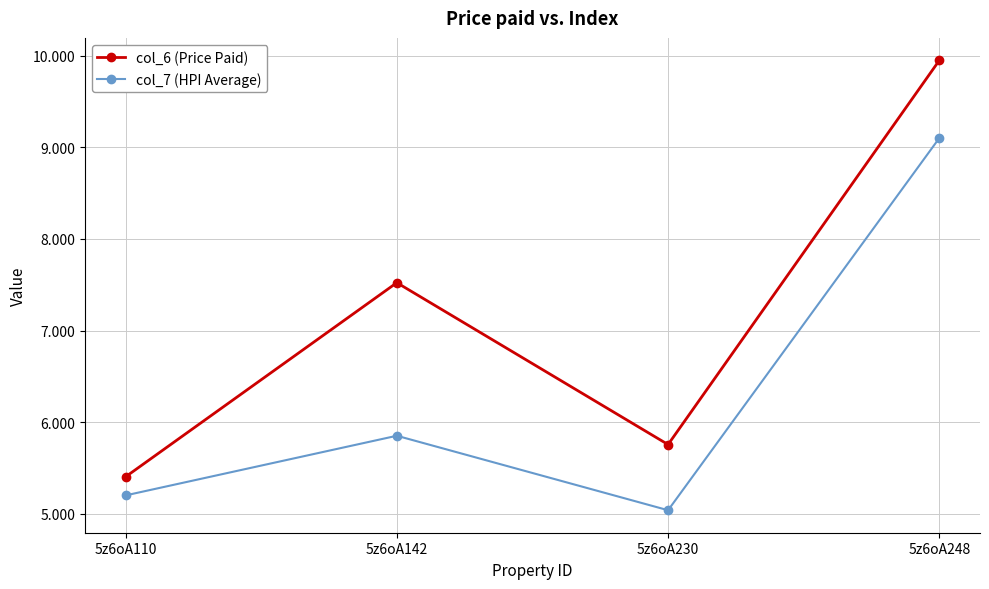

Reading left to right, list all the values displayed in this chart.

col_6 (Price Paid): 5.4	7.5	5.8	9.9
col_7 (HPI Average): 5.2	5.9	5.0	9.1